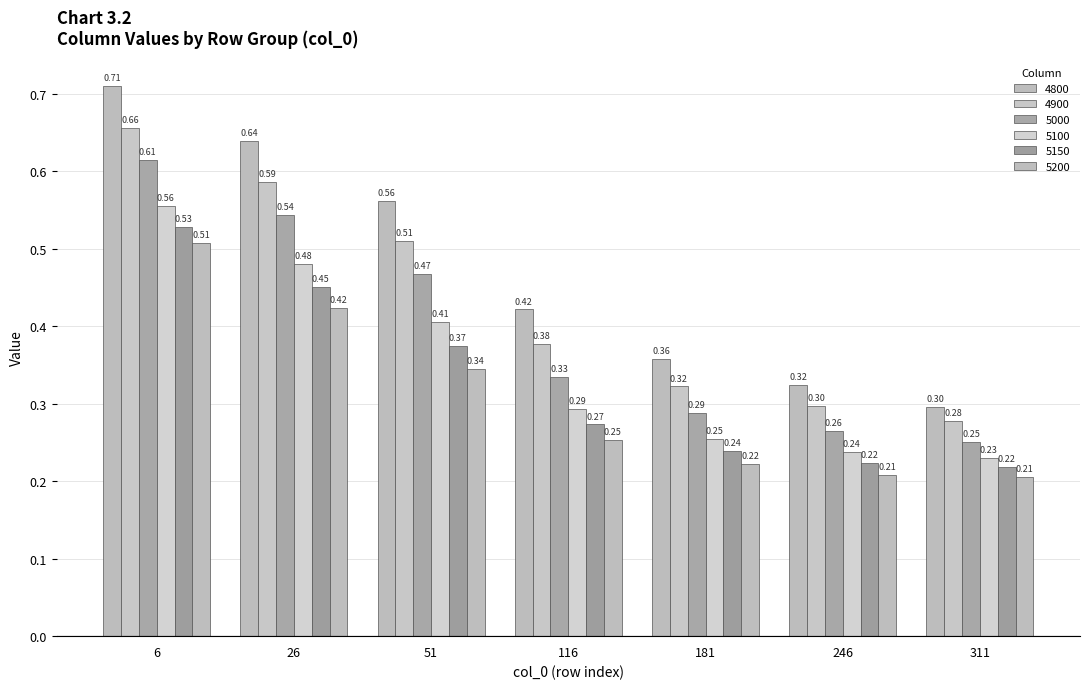

List the labels in order of 5200 value, largest first.

6, 26, 51, 116, 181, 246, 311